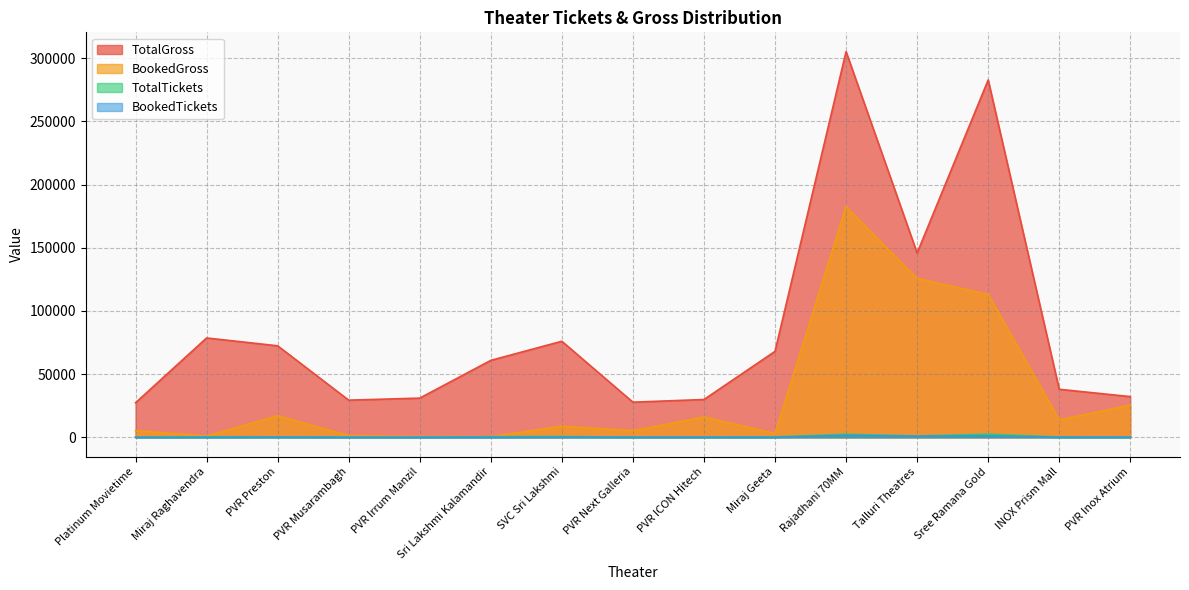

Is the value of BookedTickets at PVR Next Galleria greater than the value of BookedGross at PVR Musarambagh?

No